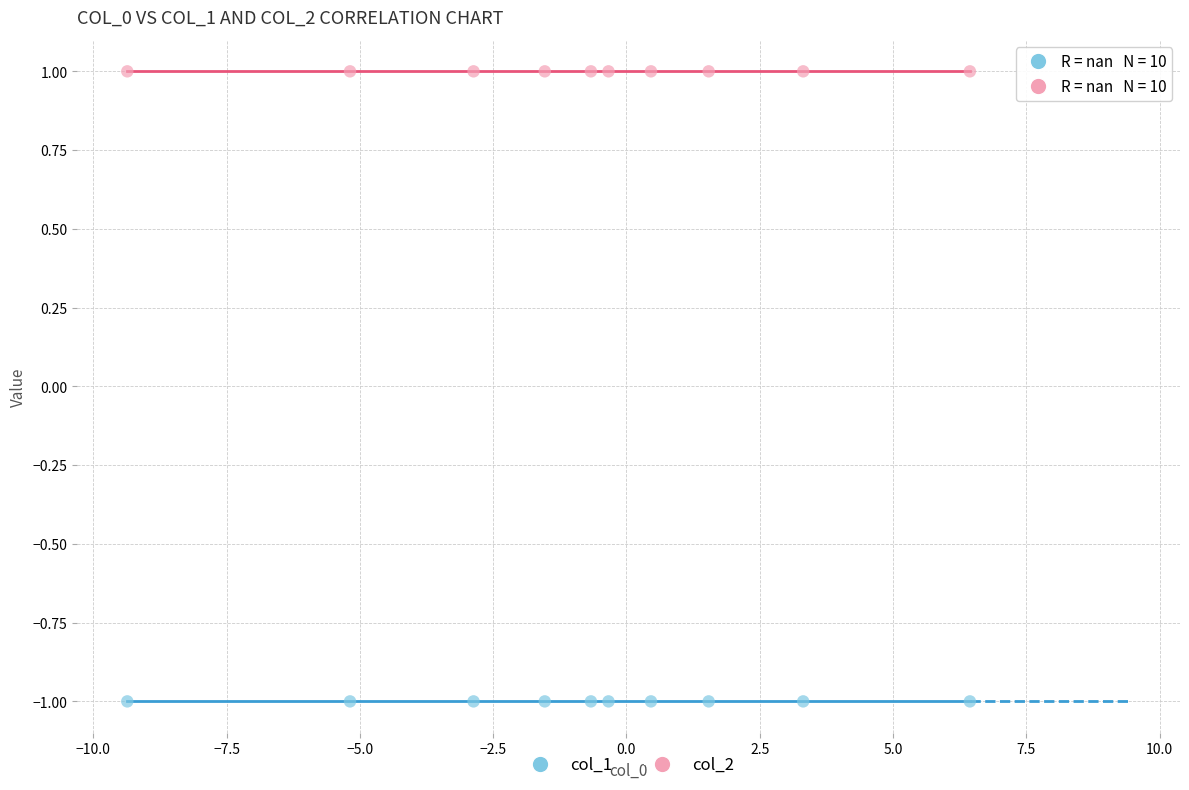

Which series contains the highest Y value?

col_2